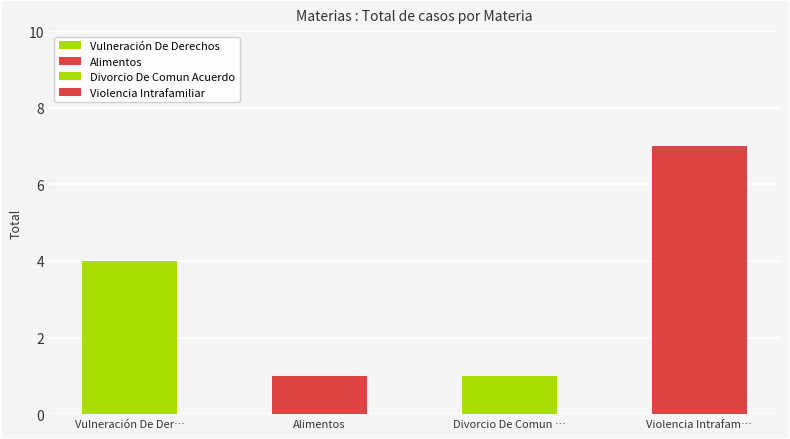

What position from the right is Divorcio De Comun Acuerdo?

2